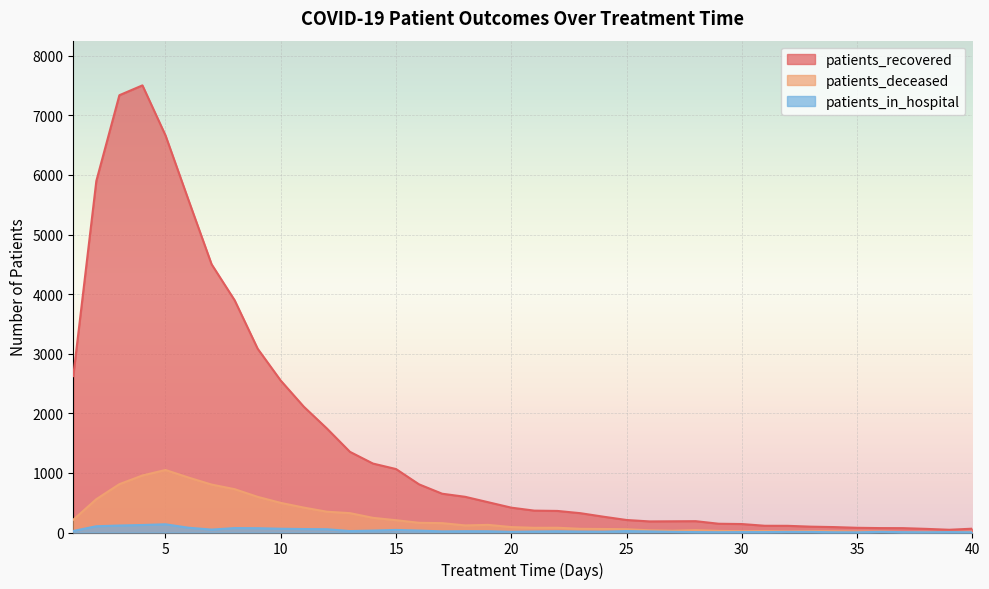

Between 31 and 40, which is larger?

31